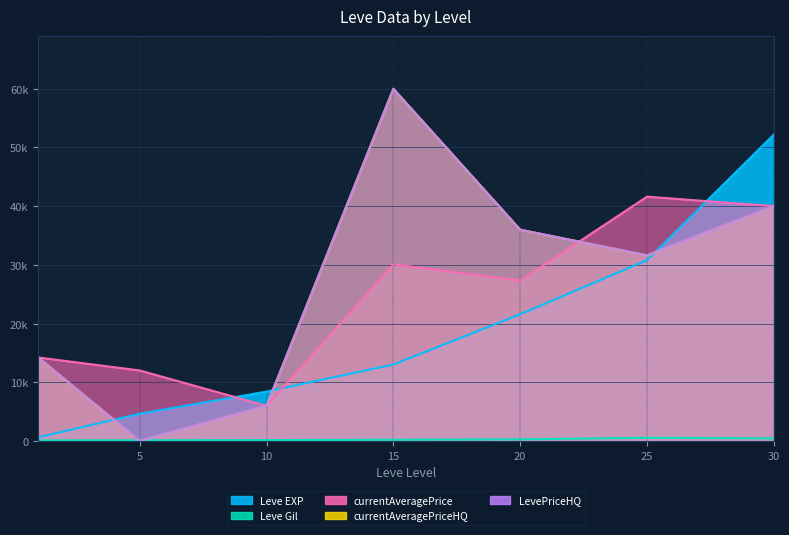

What is the approximate value of currentAveragePrice at 20, to the nearest 50?

27350